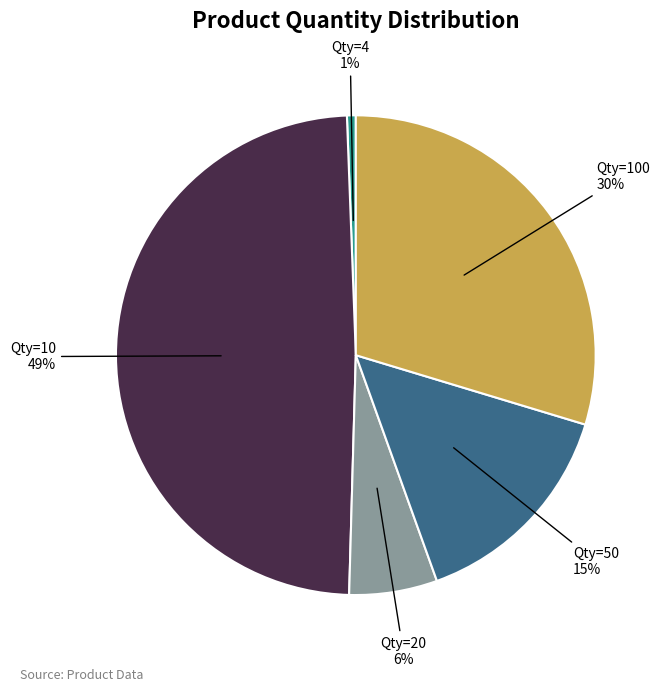

Is there a majority slice in this chart?

No